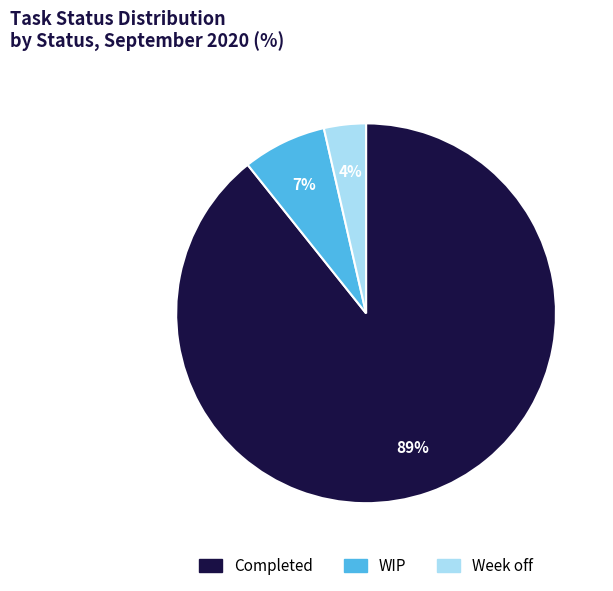

Is the sum of WIP and Completed greater than half?

Yes